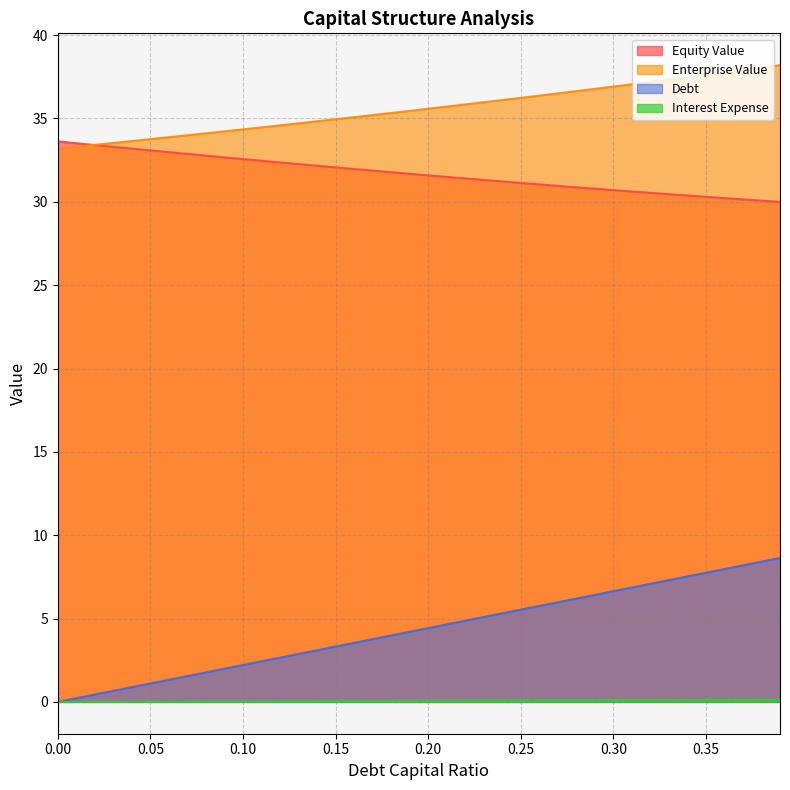

What is the average value of the enterprise_value series?

35.6